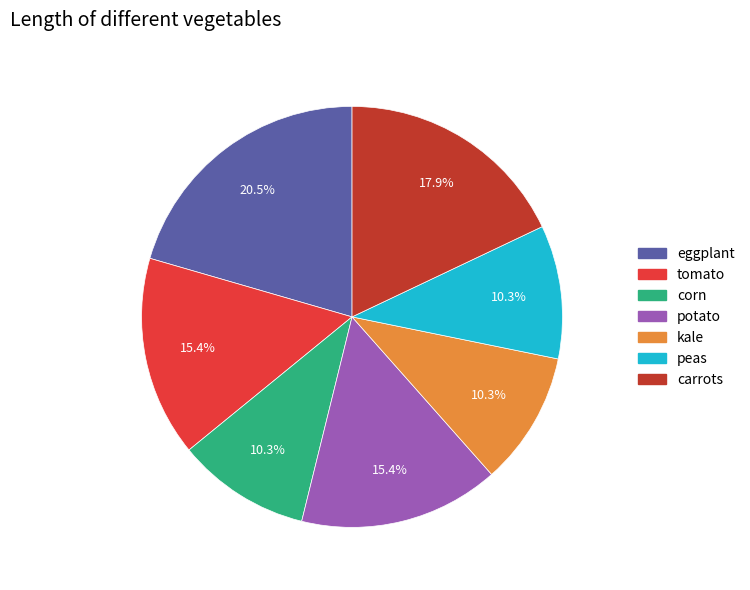

Does tomato represent more than half of the total?

No